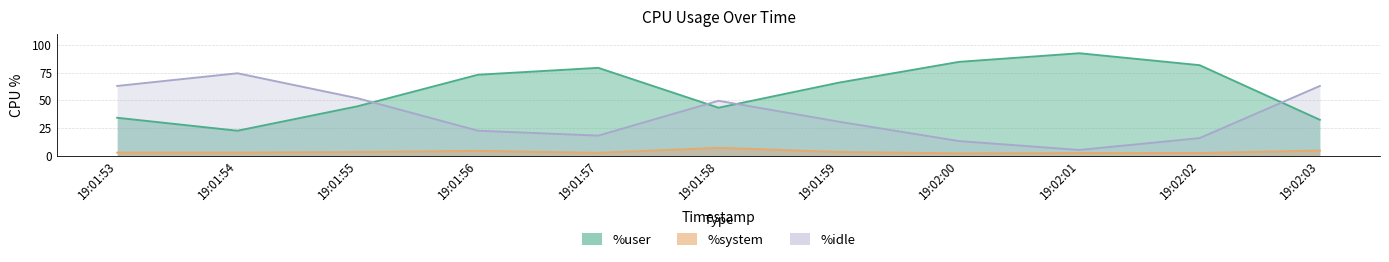

What is the sum of all %idle values?

407.4